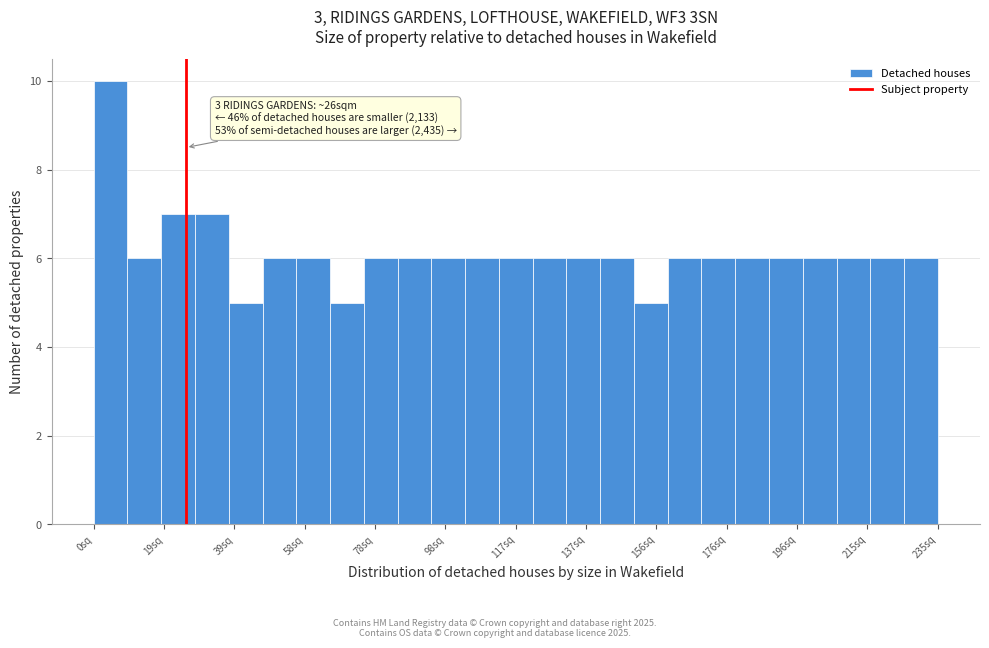

Which range on the x-axis has the tallest bar?

0 to 10